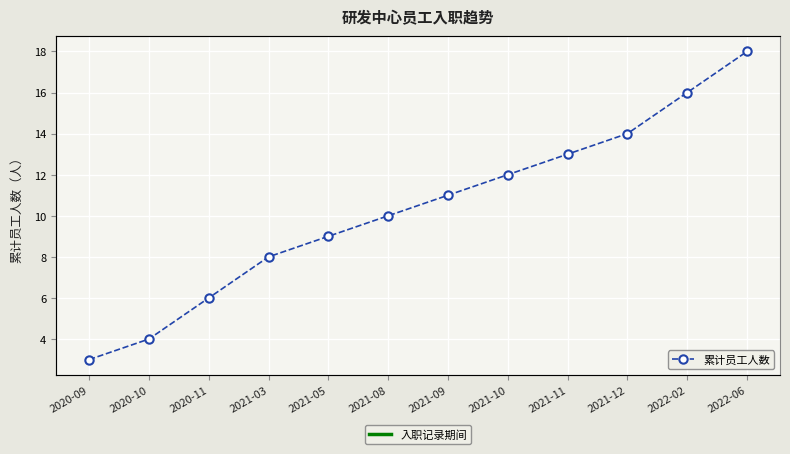

How many series are shown in this chart?

1